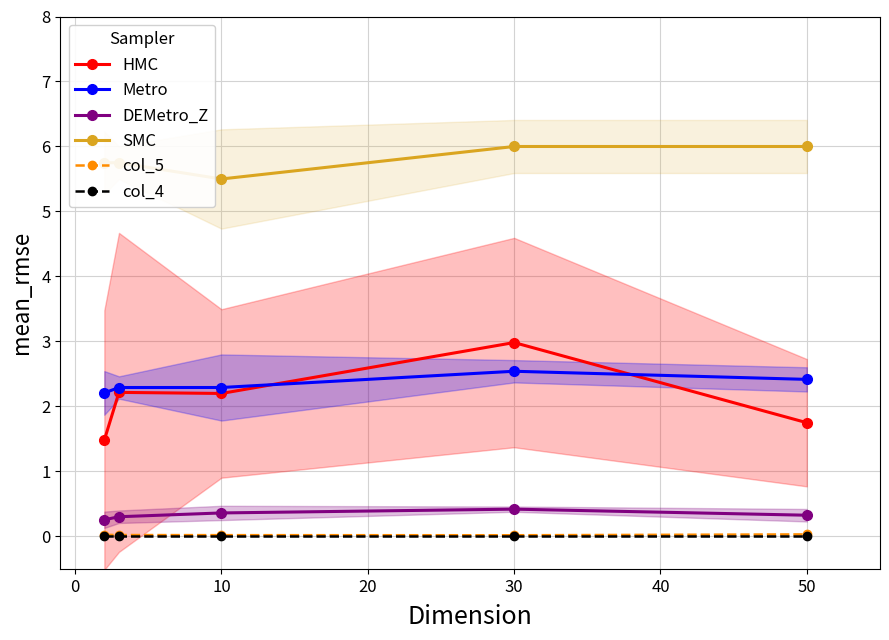

What is the difference between the highest and lowest values at 30?

6.0